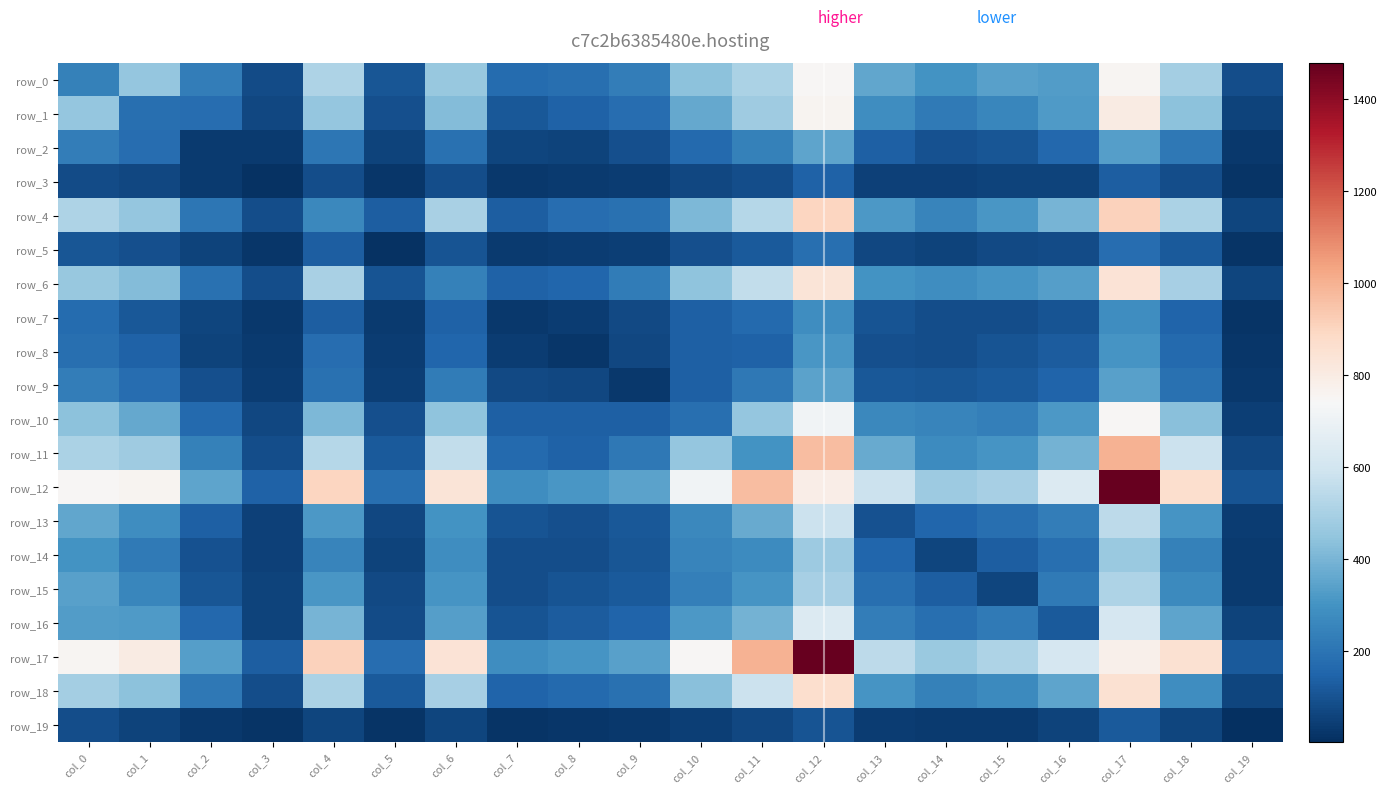

What value does the row_2 series have at col_13, to the nearest 10?

140